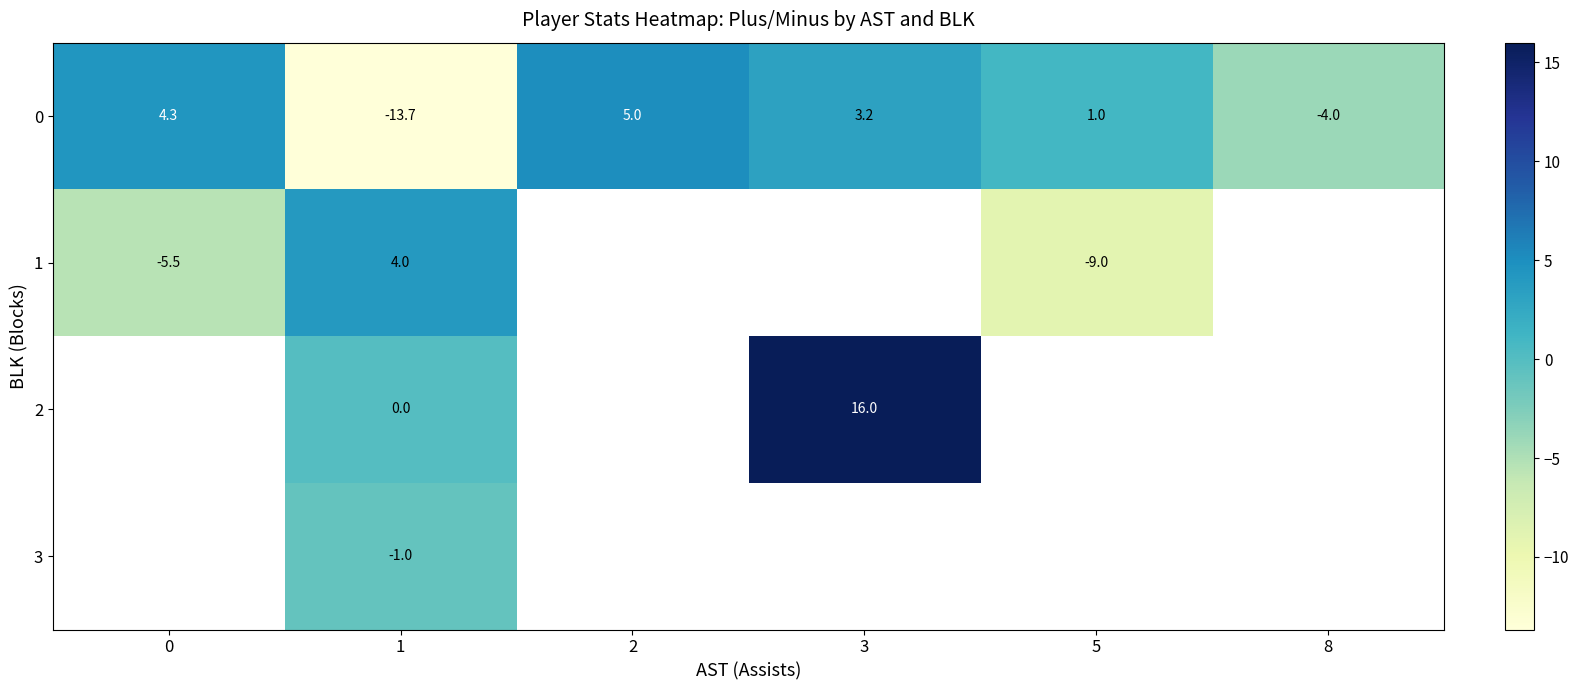

What is the maximum value shown in the chart?

16.0